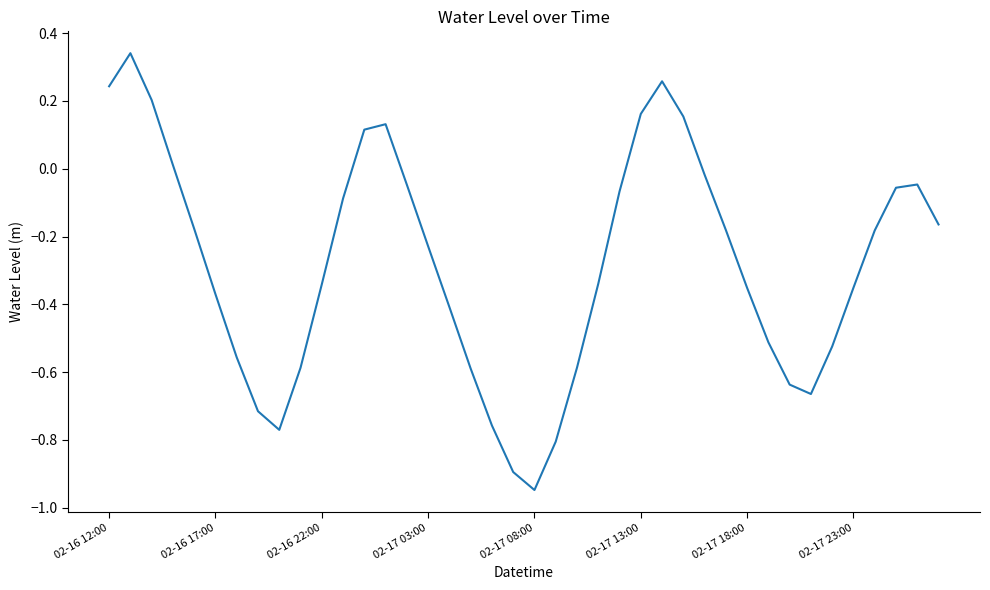

What is the difference between the maximum and minimum values?

1.3